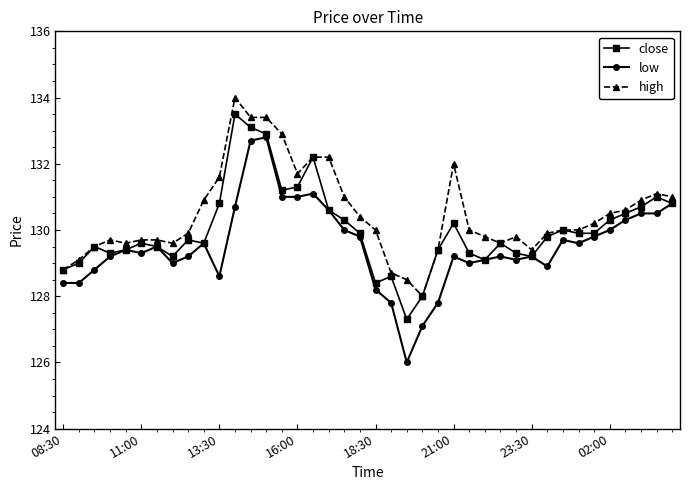

Does the chart have visible grid lines?

No